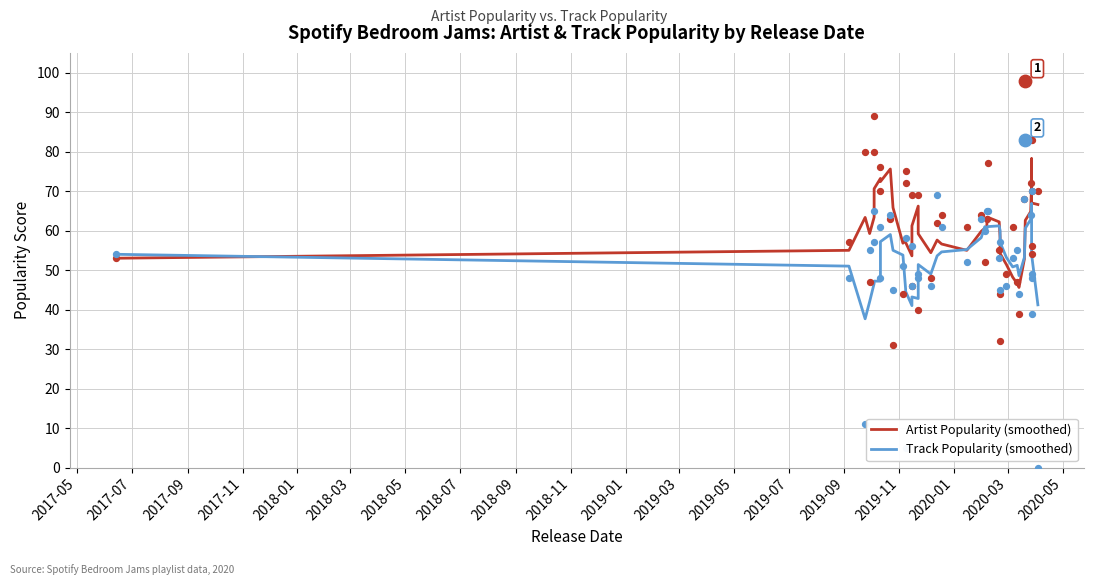

Which series reaches the maximum Y coordinate?

Artist Popularity (smoothed)